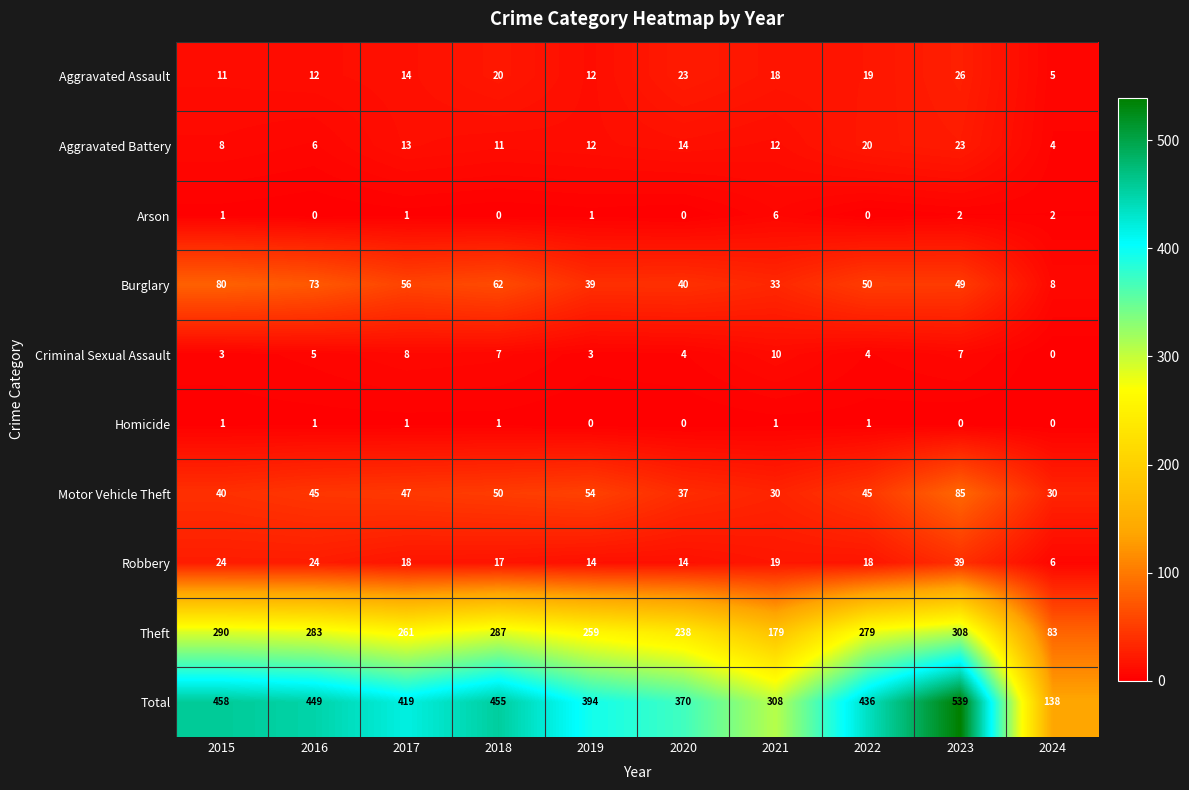

Which series has the widest spread of values?

Total